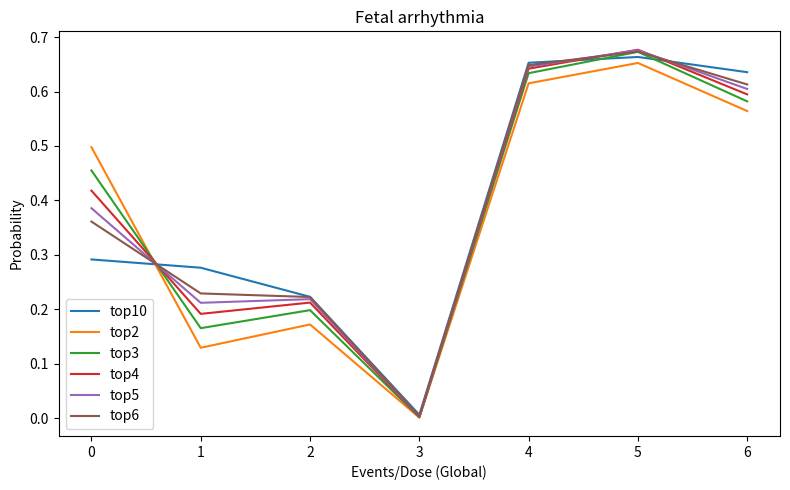

In top5, how many points are lower than both neighbors (excluding endpoints)?

2